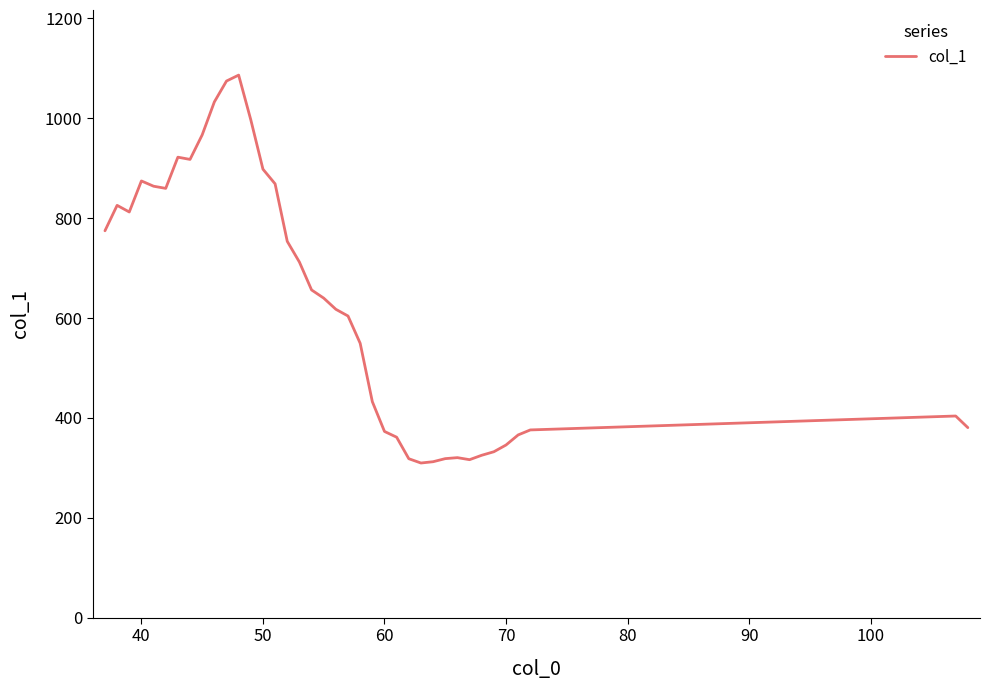

What is the smallest value displayed?

309.7